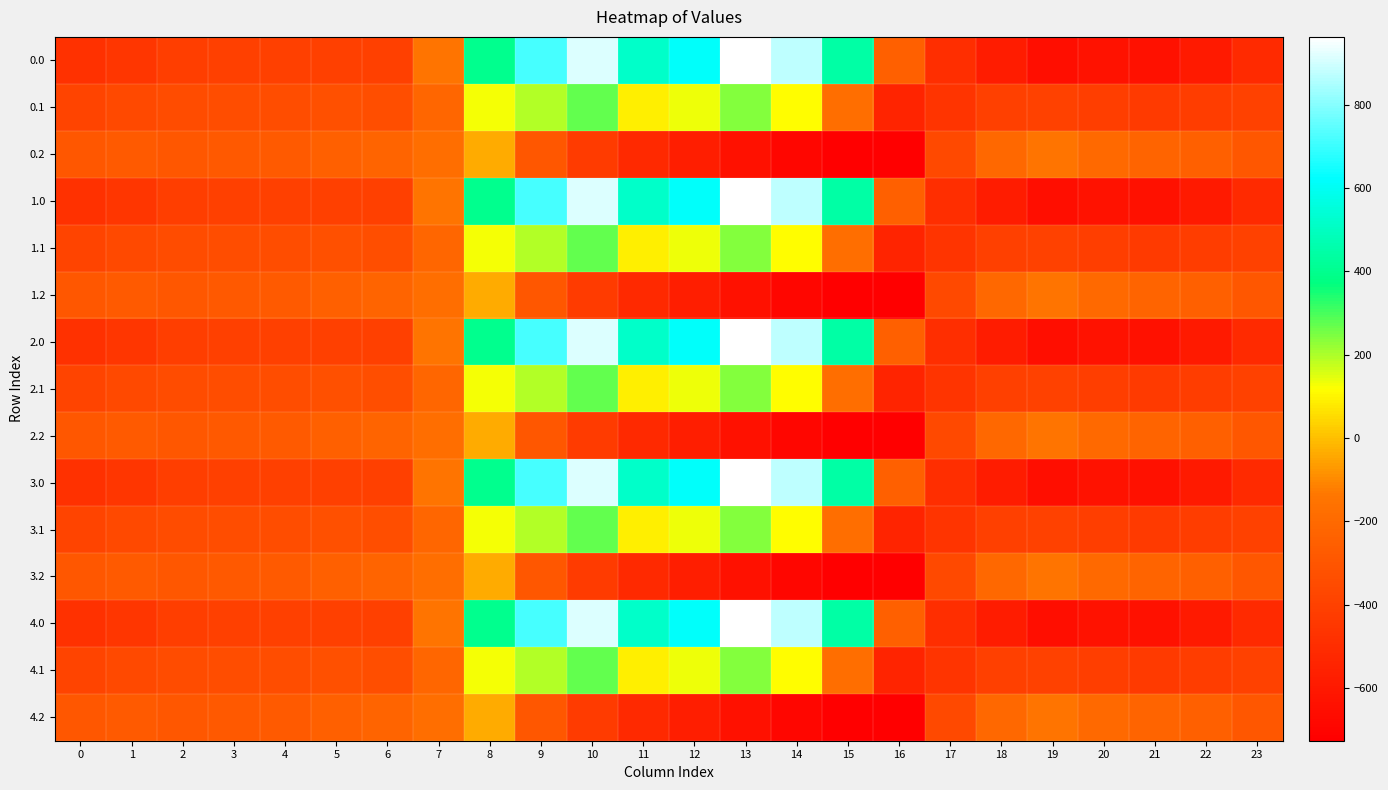

List the series in order of their peak value, highest first.

0.0, 1.0, 2.0, 3.0, 4.0, 0.1, 1.1, 2.1, 3.1, 4.1, 0.2, 1.2, 2.2, 3.2, 4.2